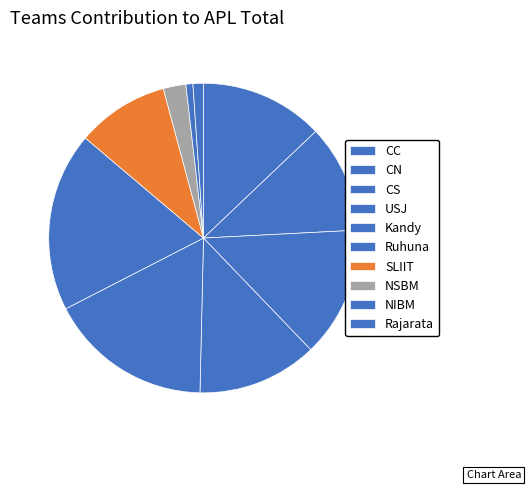

Combined, do USJ and NSBM account for over 50%?

No